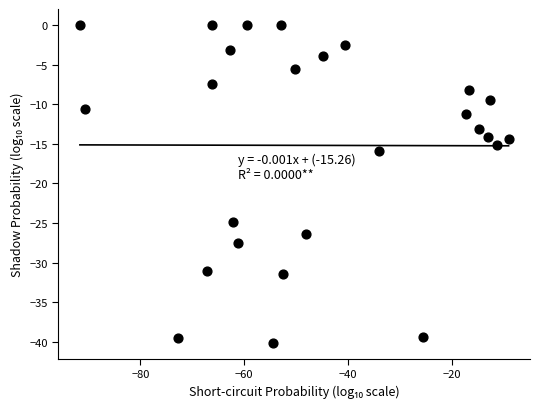

What is the range of Y values (max minus min)?

40.1